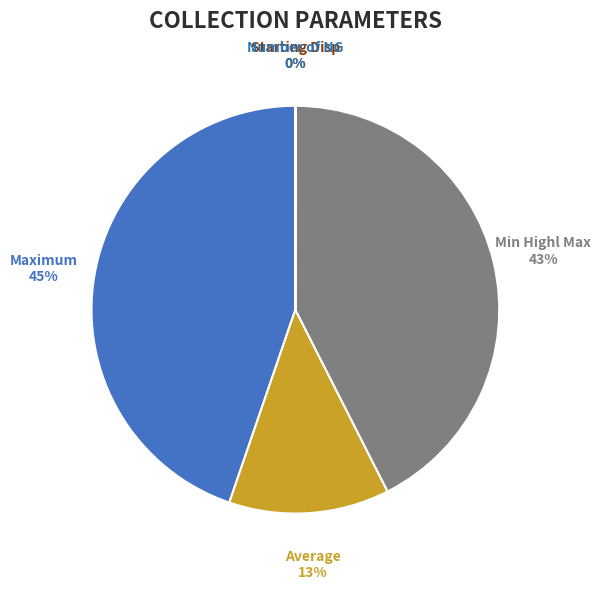

True or false: Maximum accounts for 1% of the total.

False